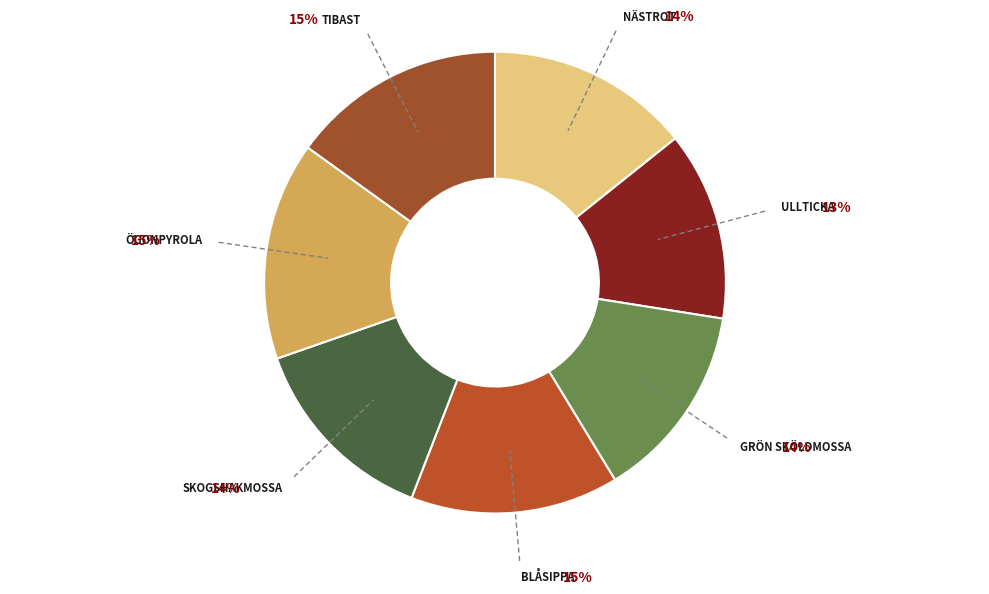

Count the number of slices in the pie.

7